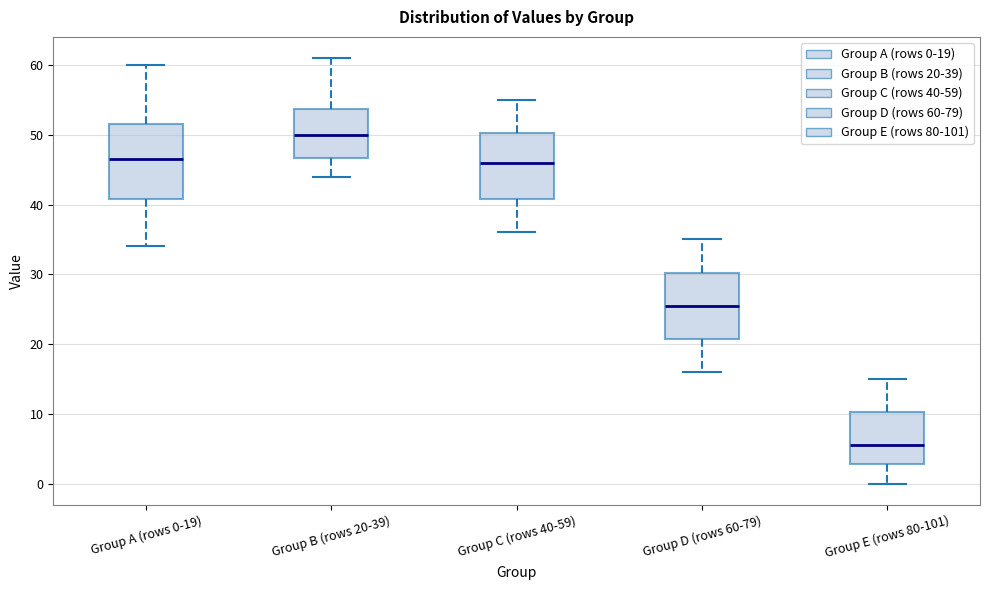

Reading left to right, read every box against the y-axis: the position of its median line, the range the box covers, and the ends of its whiskers. The values are not printed on the chart, so give them approximately, as read against the axis.

Group A (rows 0-19): median 47, box 41 to 52, whiskers 34 to 60
Group B (rows 20-39): median 50, box 47 to 54, whiskers 44 to 61
Group C (rows 40-59): median 46, box 41 to 50, whiskers 36 to 55
Group D (rows 60-79): median 26, box 21 to 30, whiskers 16 to 35
Group E (rows 80-101): median 6, box 3 to 10, whiskers 0 to 15